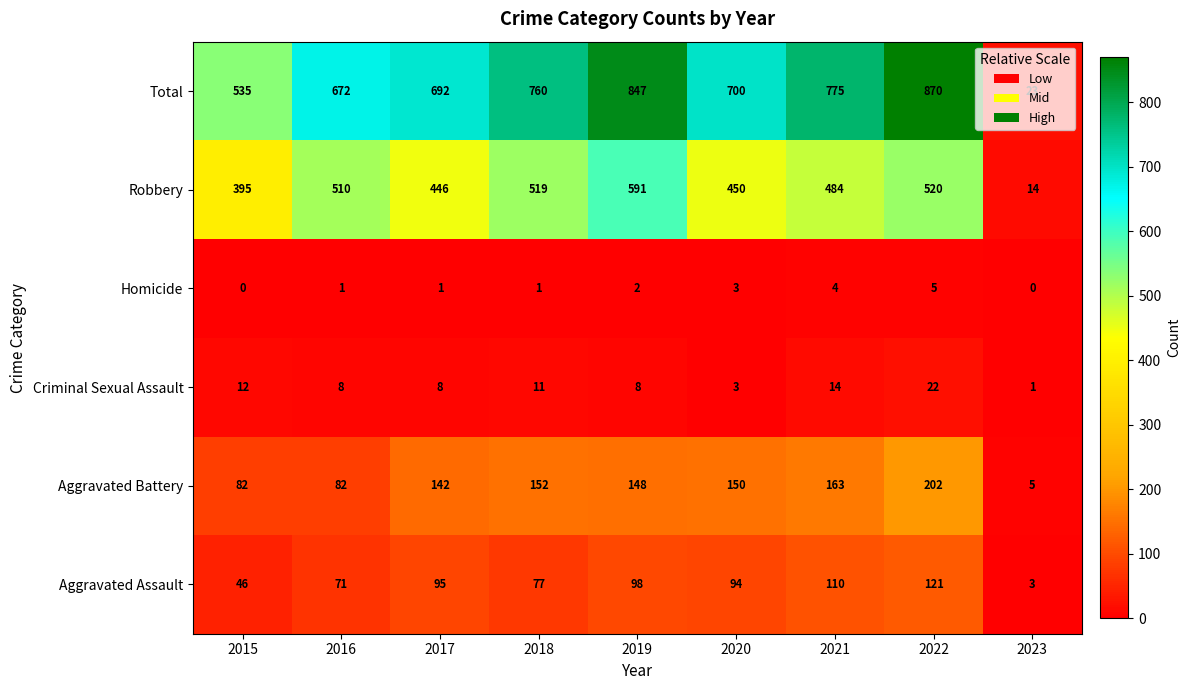

What is the sum of the Aggravated Battery values at 2019 and 2016?

230